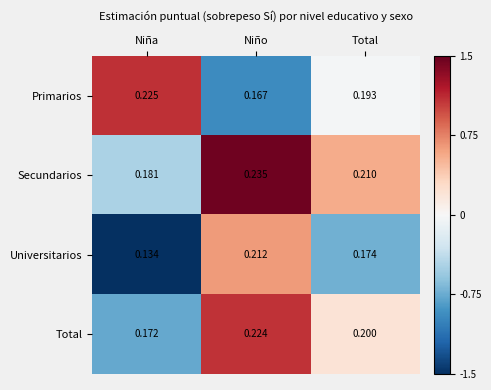

At which category is the sum across all series the highest?

Niño